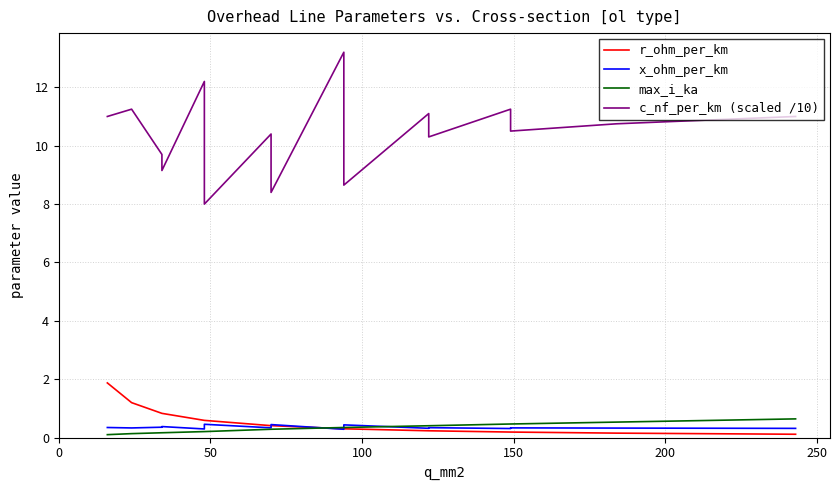

How many times do r_ohm_per_km and max_i_ka cross each other?

1